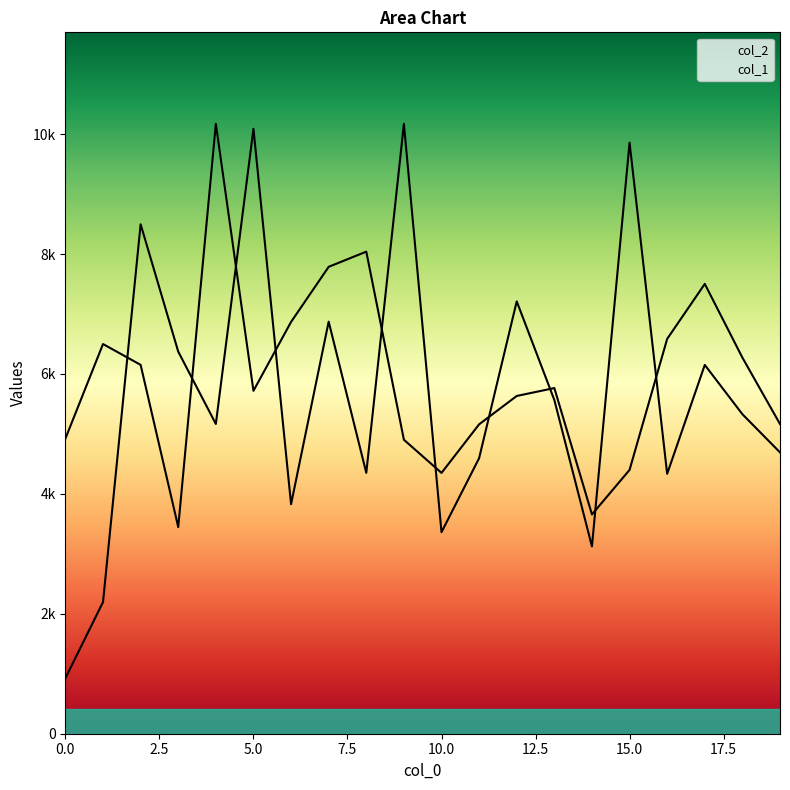

Reading right to left, extract all data points from this chart.

col_1: 19=5165.0	18=6273.0	17=7502.0	16=6585.0	15=4400.0	14=3657.0	13=5765.0	12=5633.0	11=5160.0	10=4350.0	9=4903.0	8=8040.0	7=7787.0	6=6868.0	5=5719.0	4=10172.0	3=3447.0	2=6152.0	1=6499.0	0=4922.0
col_2: 19=4692.2	18=5328.9	17=6151.0	16=4334.2	15=9857.9	14=3124.3	13=5566.0	12=7210.8	11=4595.8	10=3361.2	9=10172.0	8=4350.5	7=6872.5	6=3827.7	5=10089.8	4=5166.1	3=6372.9	2=8496.5	1=2195.6	0=926.4